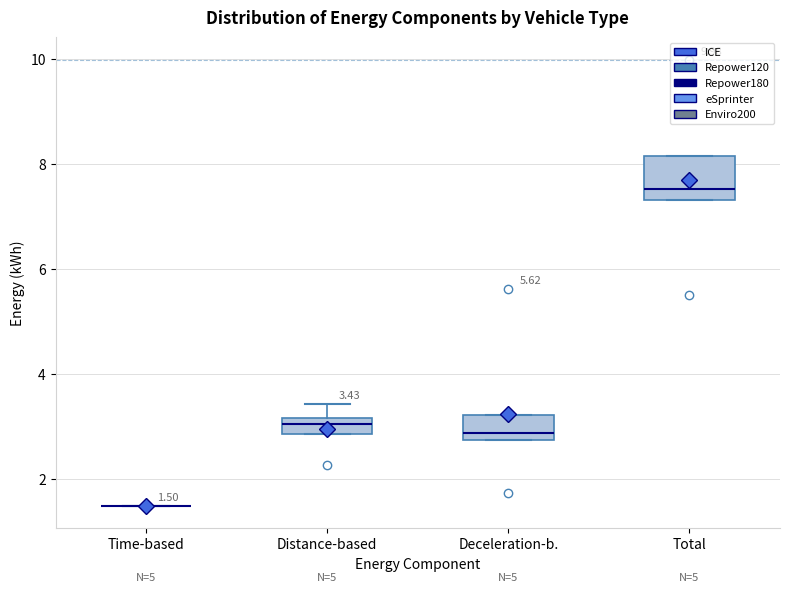

Which box is the tallest, from its lower edge to its upper edge?

Total